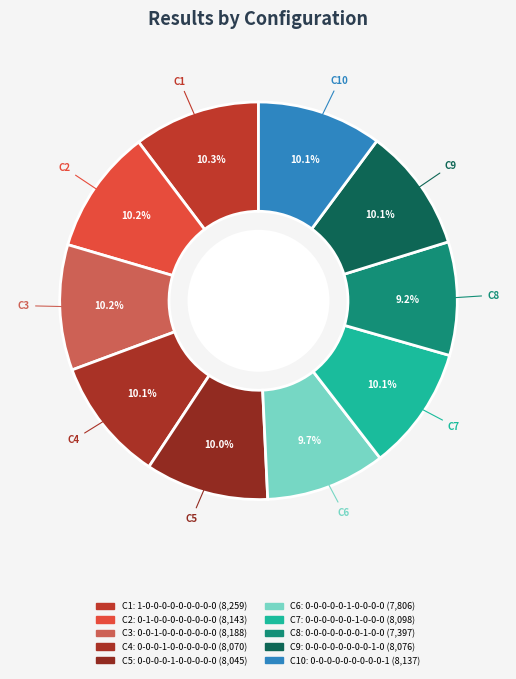

Count the number of slices in the pie.

10